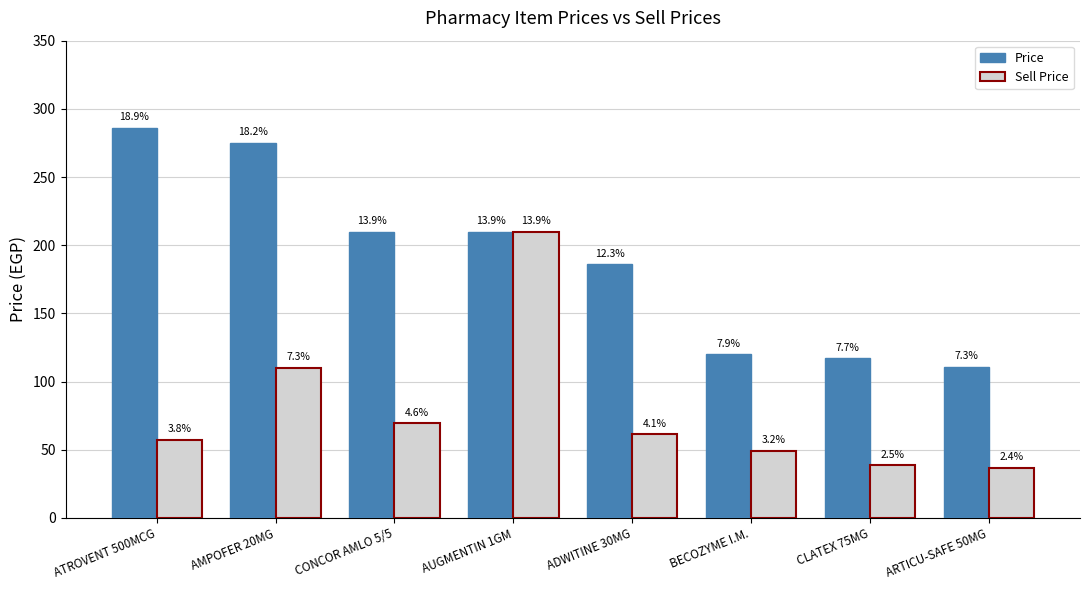

Between CONCOR AMLO 5/5 and AUGMENTIN 1GM, which is larger?

CONCOR AMLO 5/5